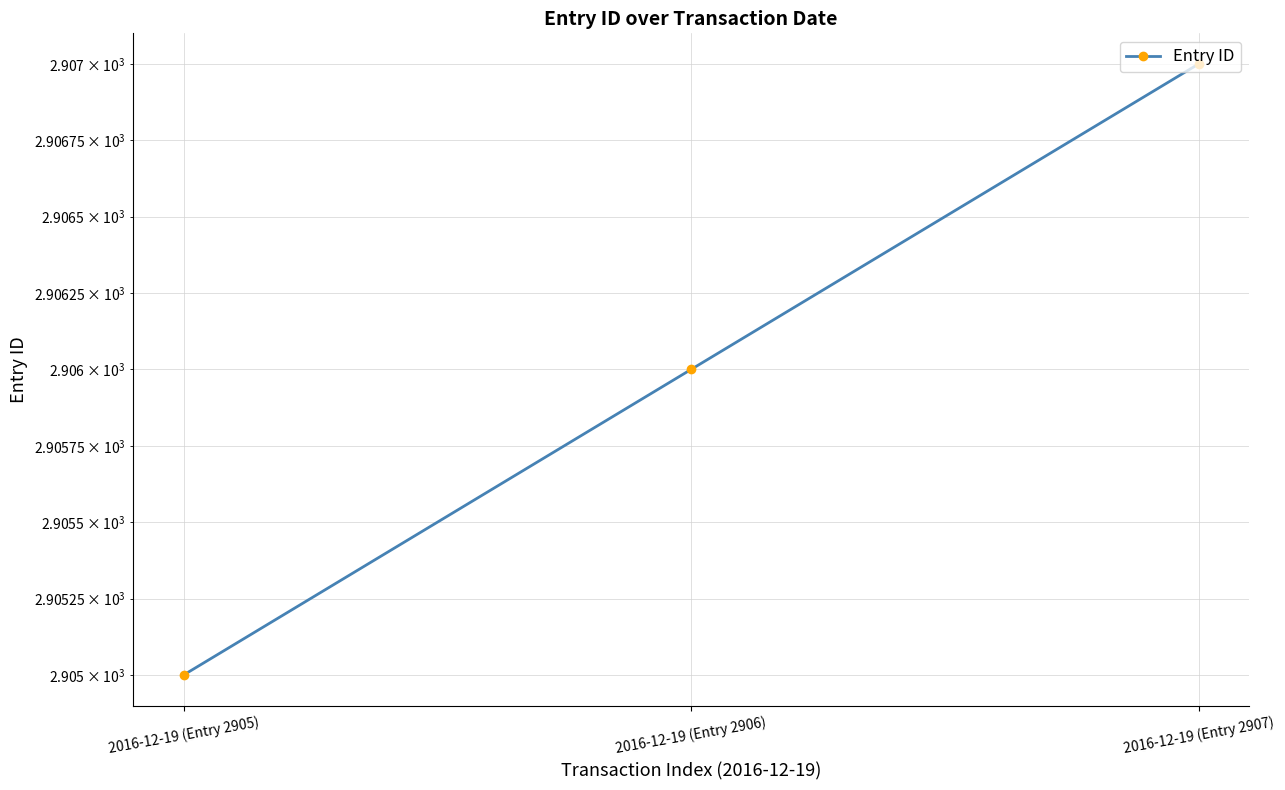

What position from the left is 2016-12-19 (Entry 2907)?

3